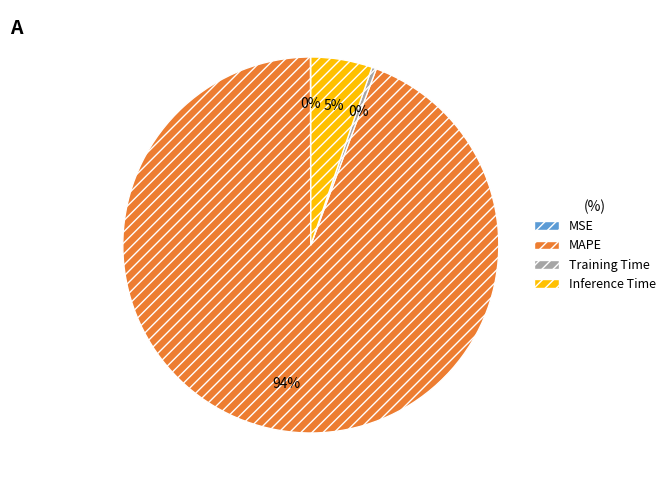

Is there a majority slice in this chart?

Yes